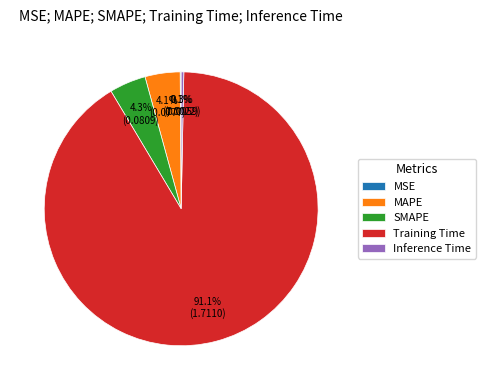

How much of the chart is everything except Inference Time?

99.7%